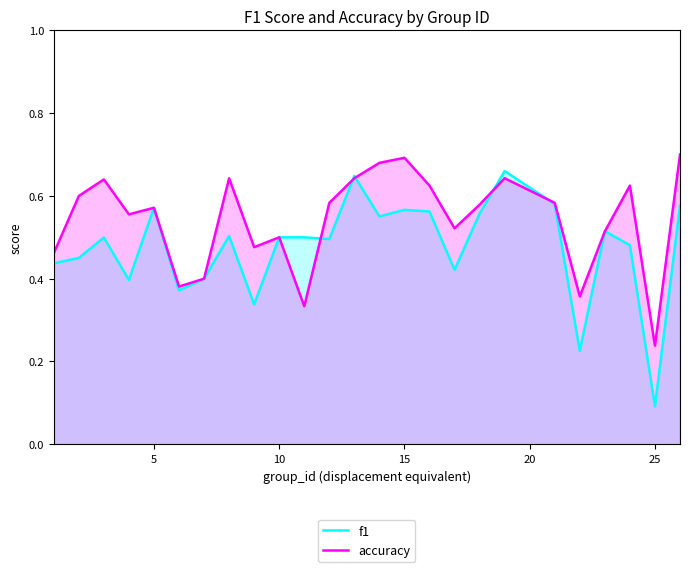

Rank the series by their average value, from lowest to highest.

f1, accuracy